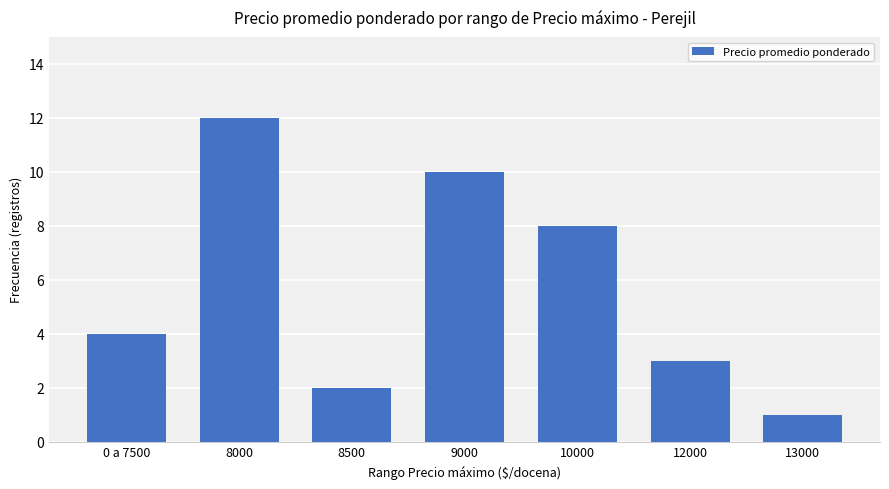

True or false: the data shows 3 at 12000.

True